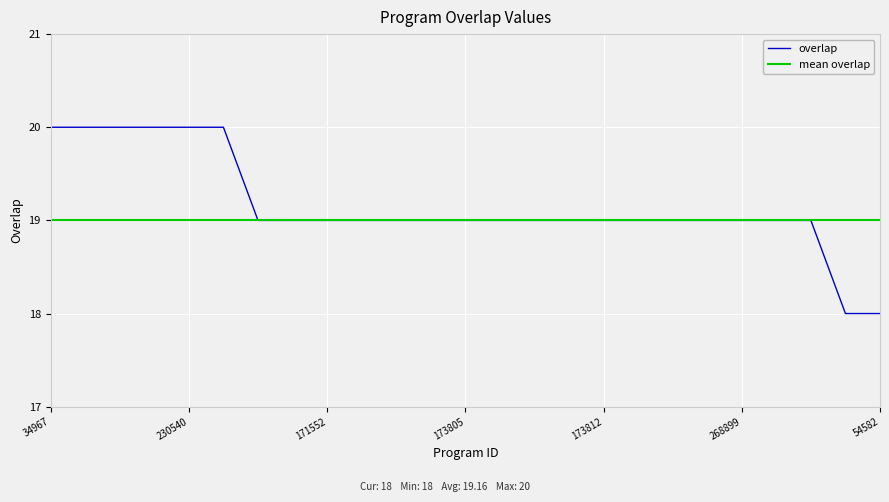

What position from the left is 173804?

12